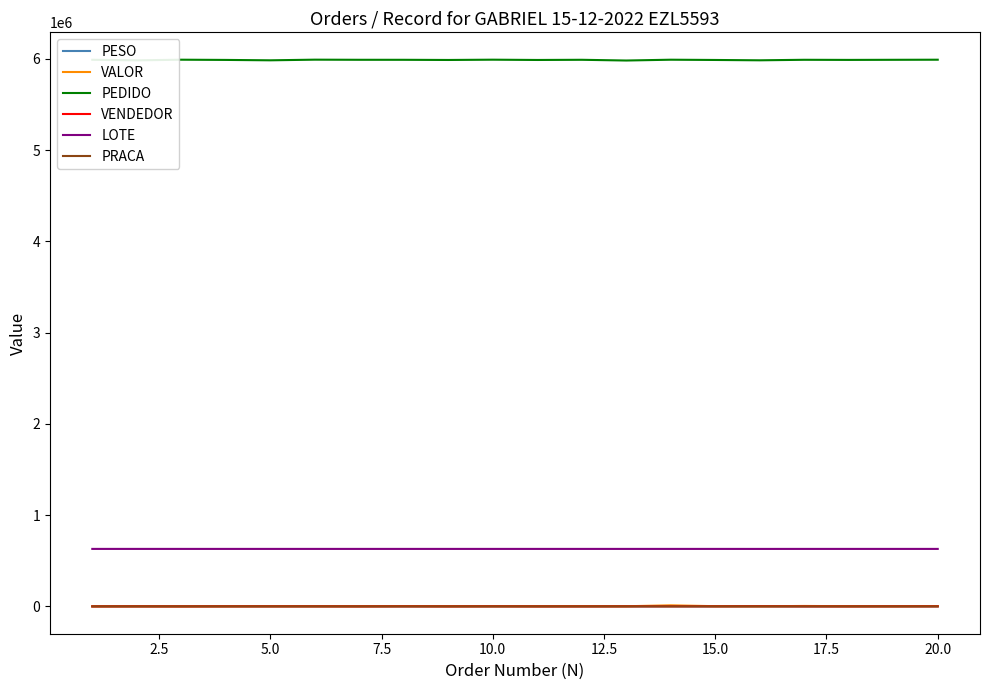

True or false: LOTE and VALOR cross at least once.

False